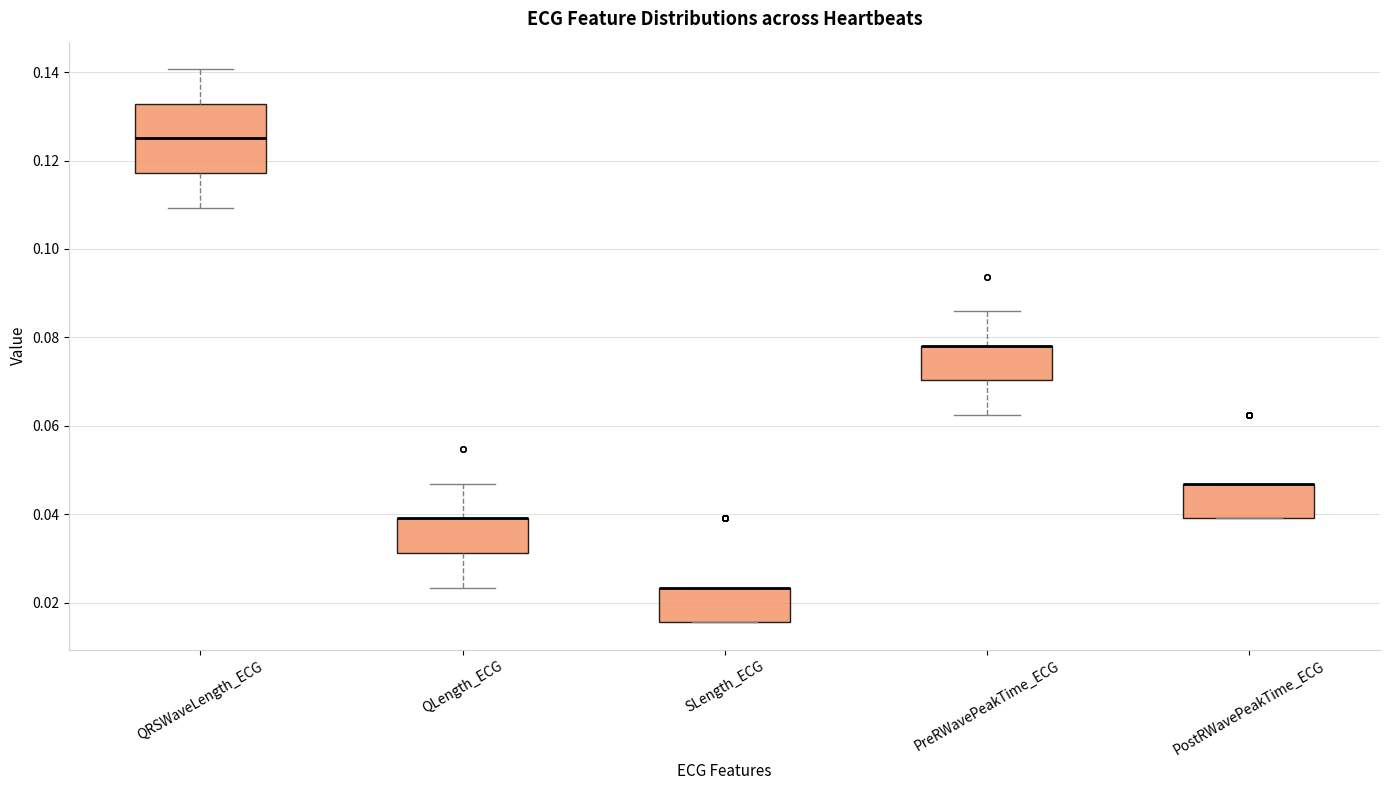

Where is the lower edge of the box for QLength_ECG on the y-axis? The values are not printed on the chart, so give them approximately, as read against the axis.

0.032